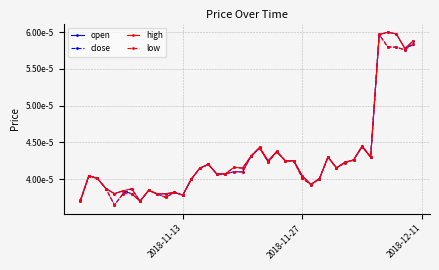

What are all the series names shown in the legend?

open, close, high, low